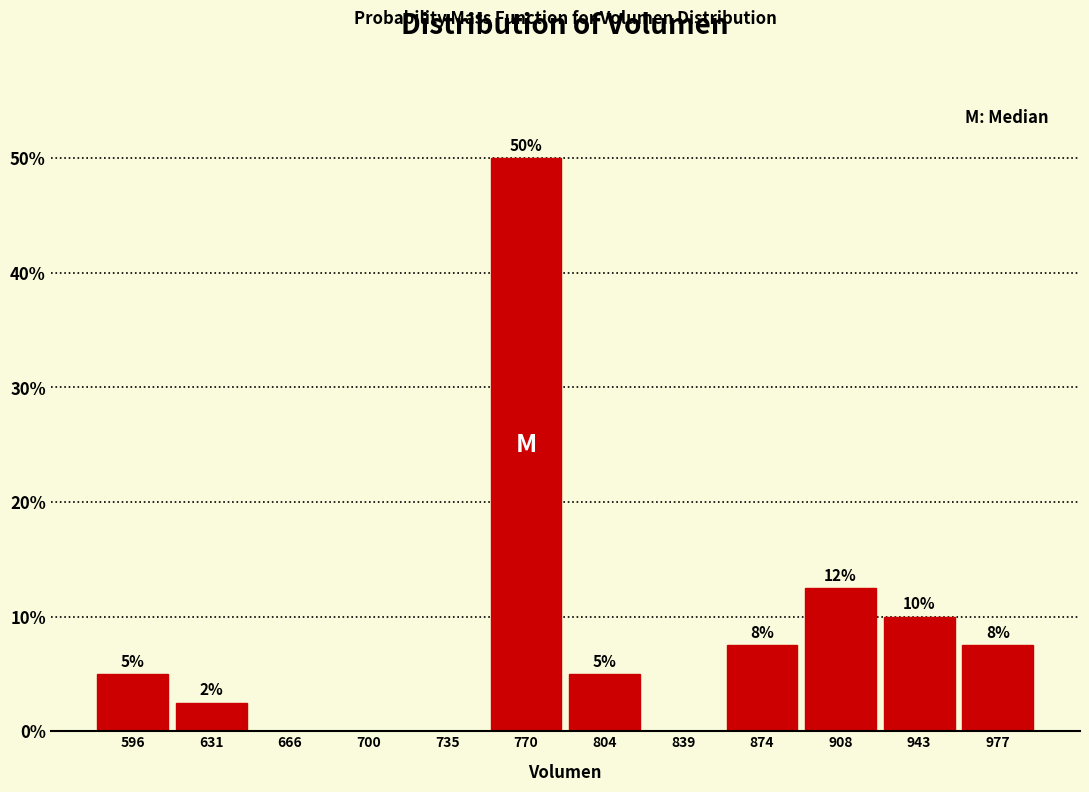

Which range on the x-axis has the tallest bar?

755 to 785